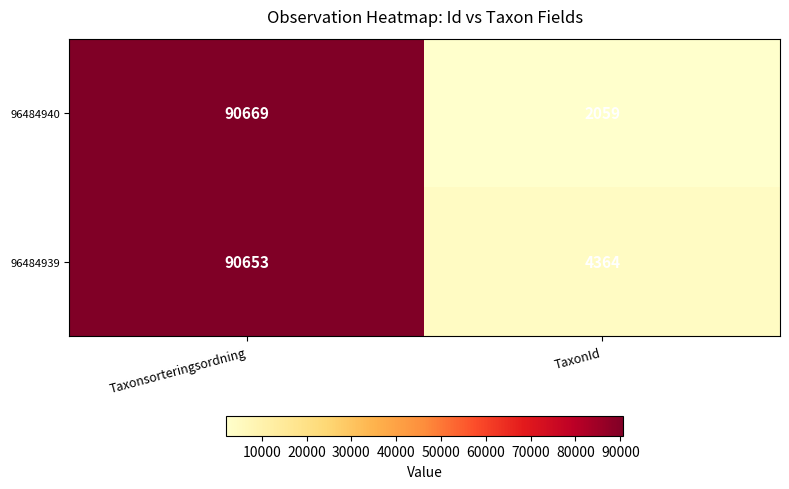

List the series in order of their overall mean, lowest first.

96484940, 96484939